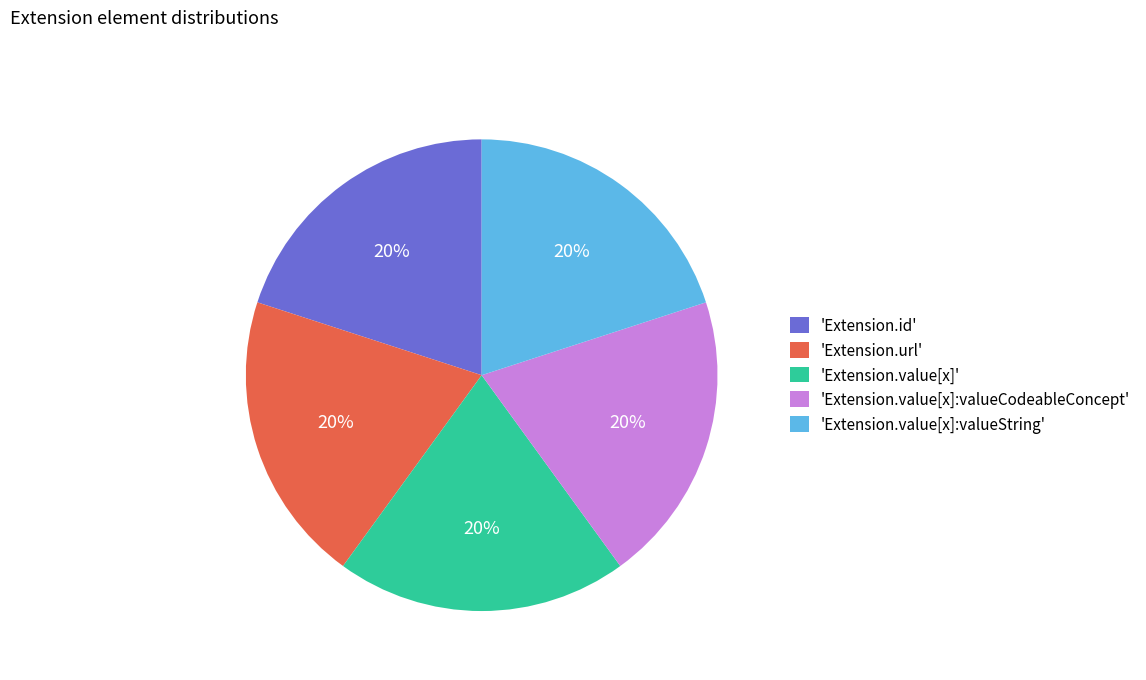

Approximately how many times larger is the value at 'Extension.value[x]:valueString' compared to 'Extension.value[x]:valueCodeableConcept'?

1.0